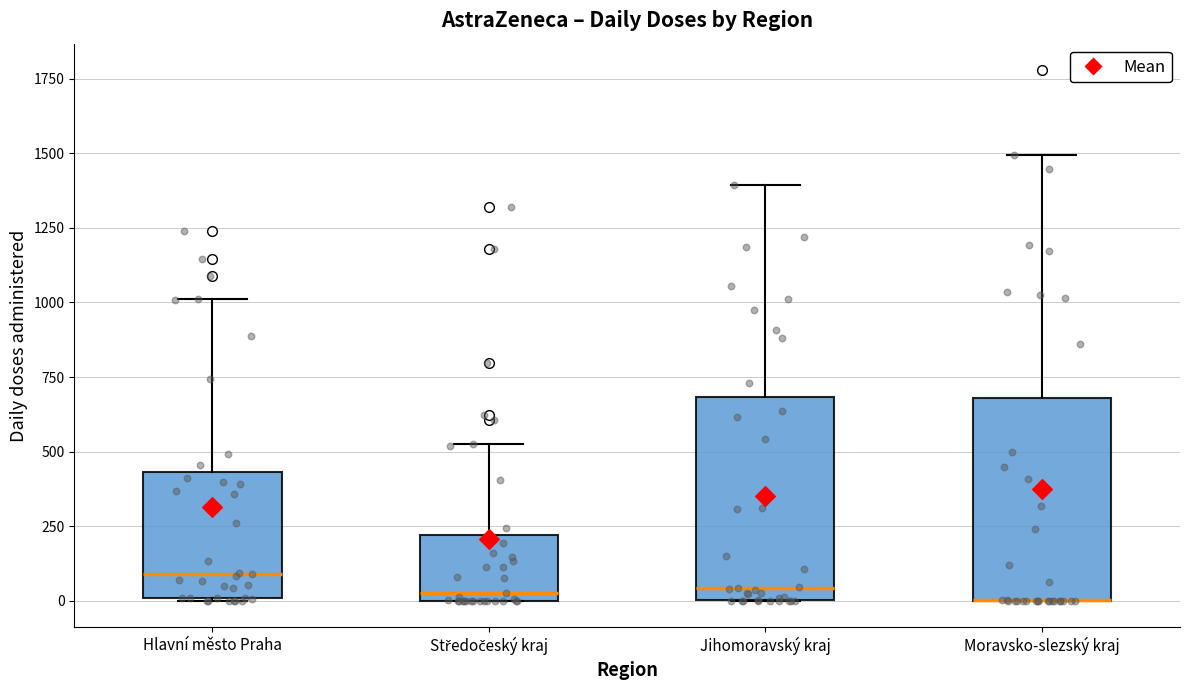

Reading left to right, transcribe this box plot: for each box, give where its median line is, the range the box spans, and where its two whiskers end, as read against the y-axis. The values are not printed on the chart, so give them approximately, as read against the axis.

Hlavní město Praha: median 100, box 0 to 450, whiskers 0 to 1000
Středočeský kraj: median 50, box 0 to 200, whiskers 0 to 550
Jihomoravský kraj: median 50, box 0 to 700, whiskers 0 to 1400
Moravsko-slezský kraj: median 0 (drawn on the box's lower edge), box 0 to 700, whiskers 0 to 1500